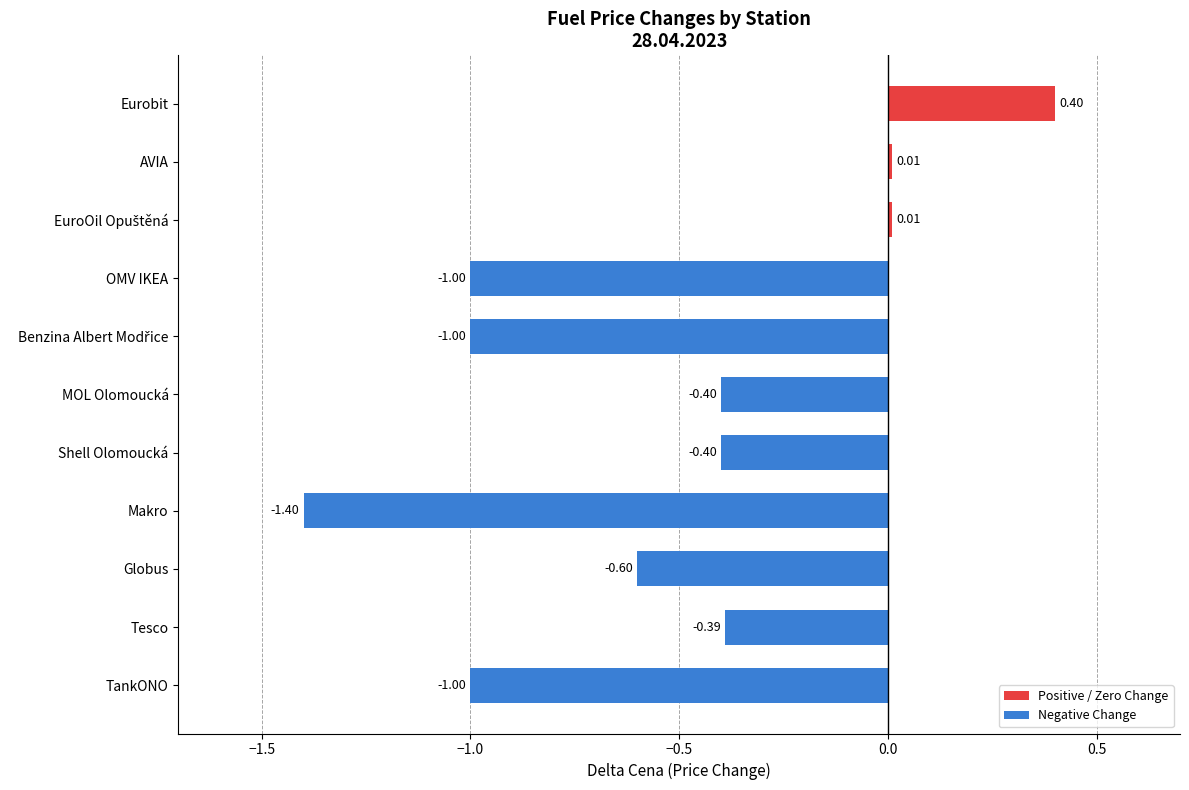

Are the bars grouped side by side (vs. stacked)?

No